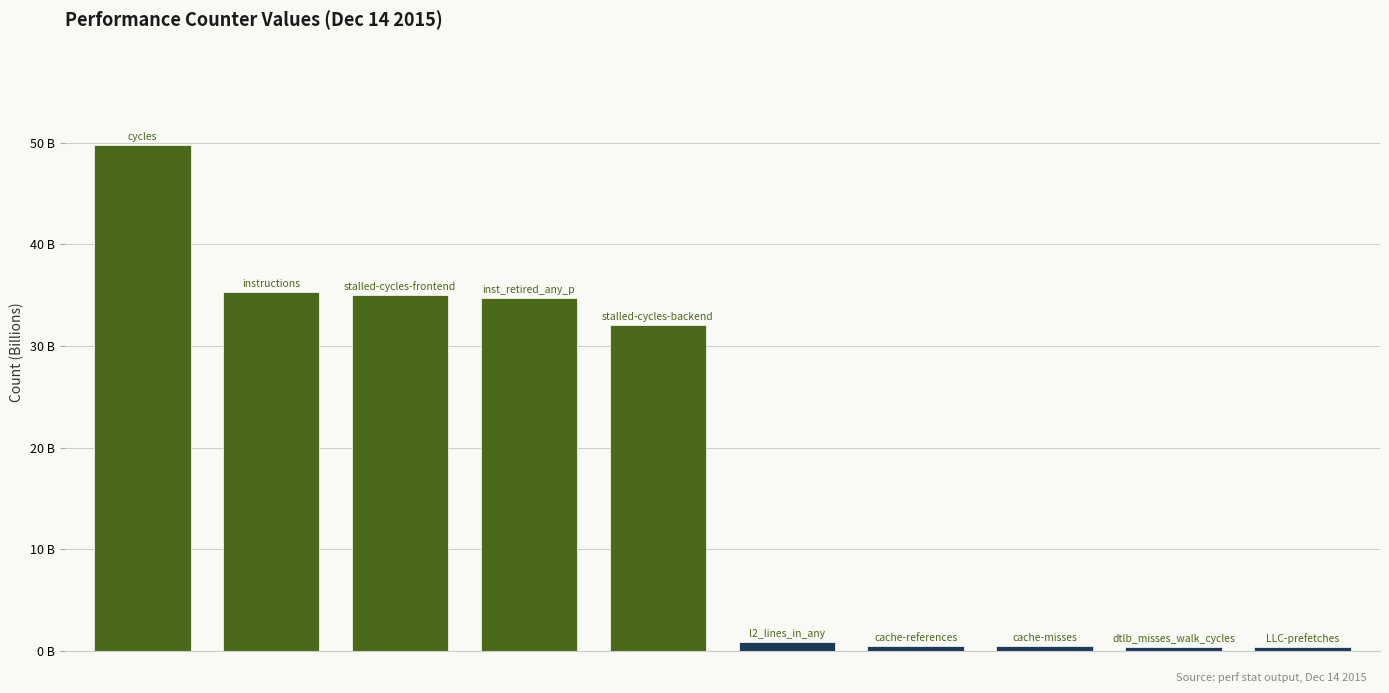

Does the chart contain any negative values?

No